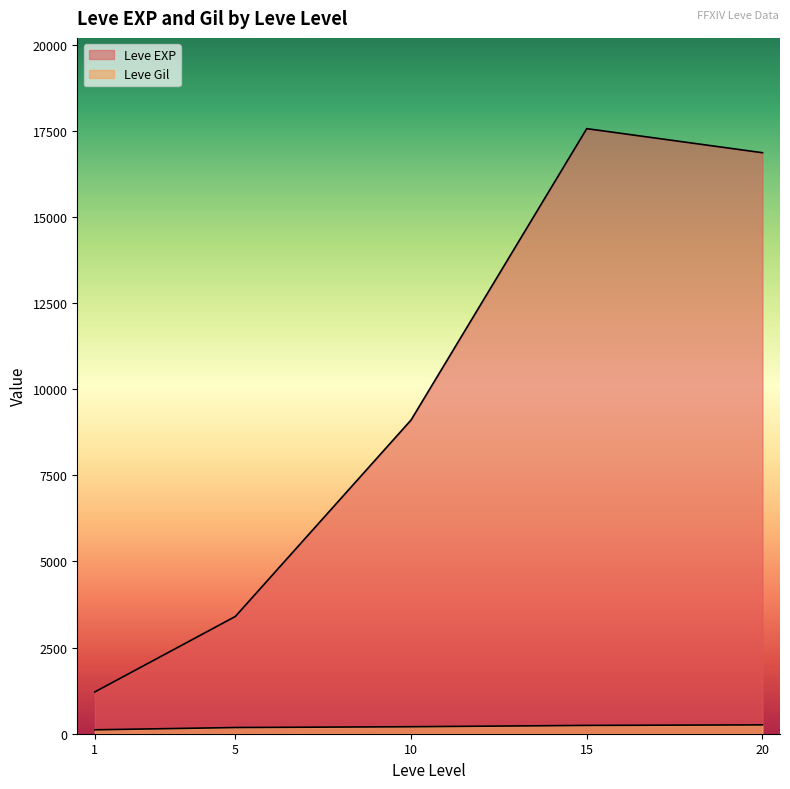

Which series changed the most between 10 and 20?

Leve EXP